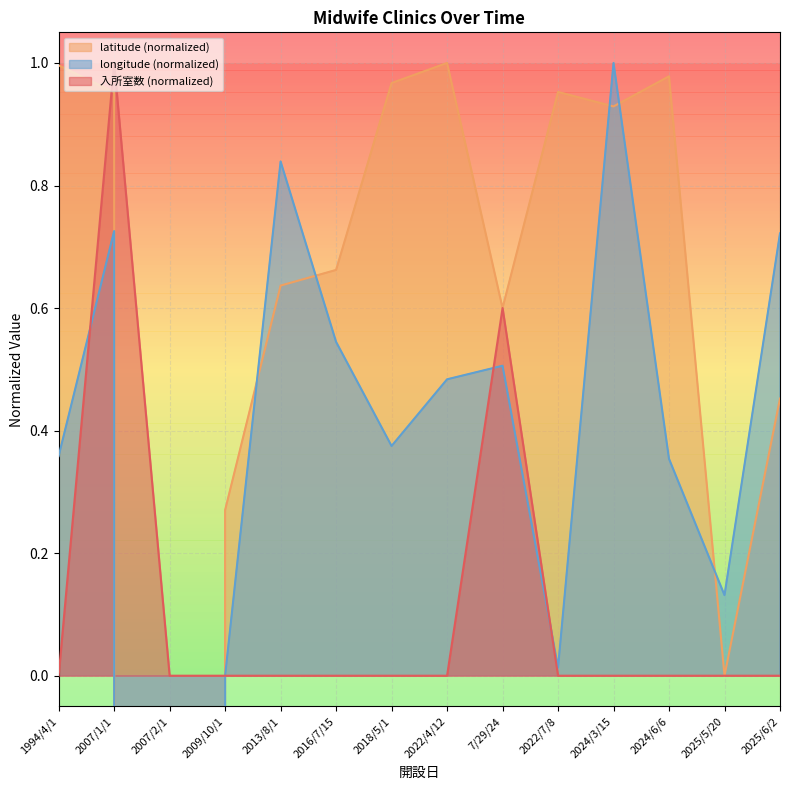

Rank the categories by longitude value from lowest to highest.

2007/2/1, 2009/10/1, 2022/7/8, 2025/5/20, 2024/6/6, 1994/4/1, 2018/5/1, 2022/4/12, 7/29/24, 2016/7/15, 2025/6/2, 2007/1/1, 2013/8/1, 2024/3/15